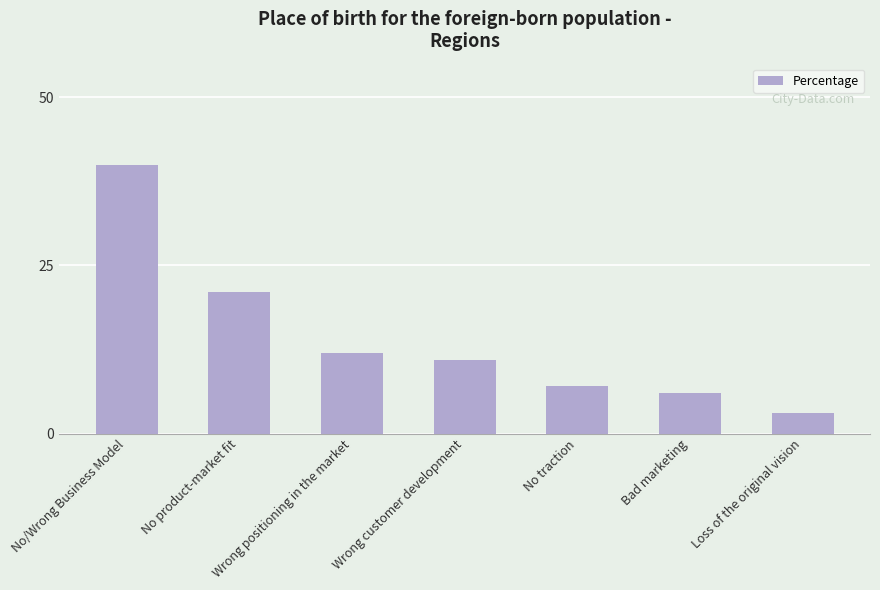

What position from the right is No product-market fit?

6